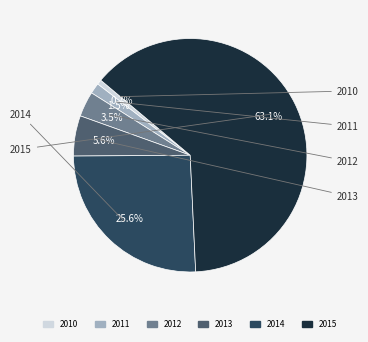

Rank the categories by value from highest to lowest.

2015, 2014, 2013, 2012, 2011, 2010